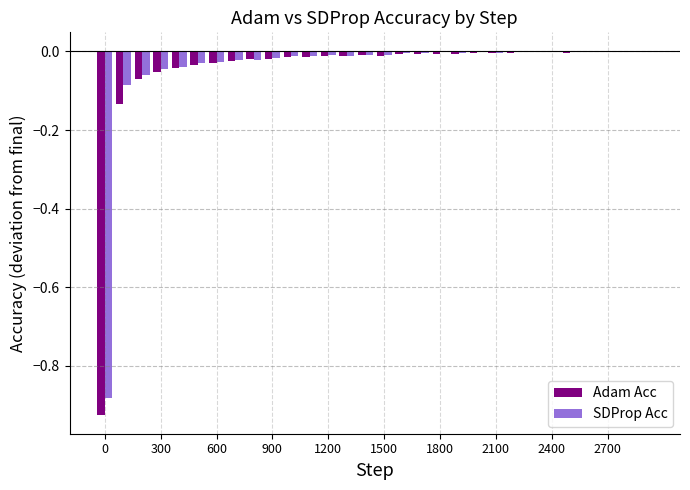

What is the sum of all SDProp Acc values?

-1.3